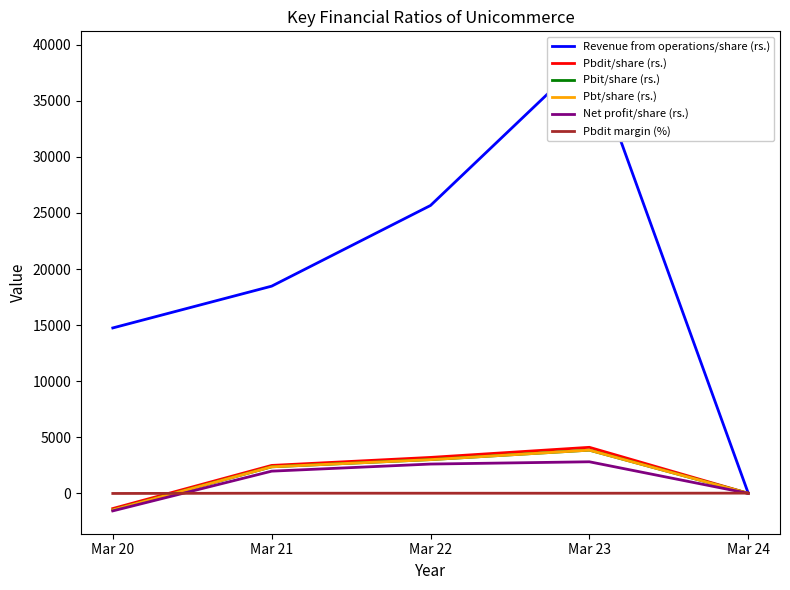

Rank the categories by Pbdit/share (rs.) value from lowest to highest.

Mar 20, Mar 24, Mar 21, Mar 22, Mar 23